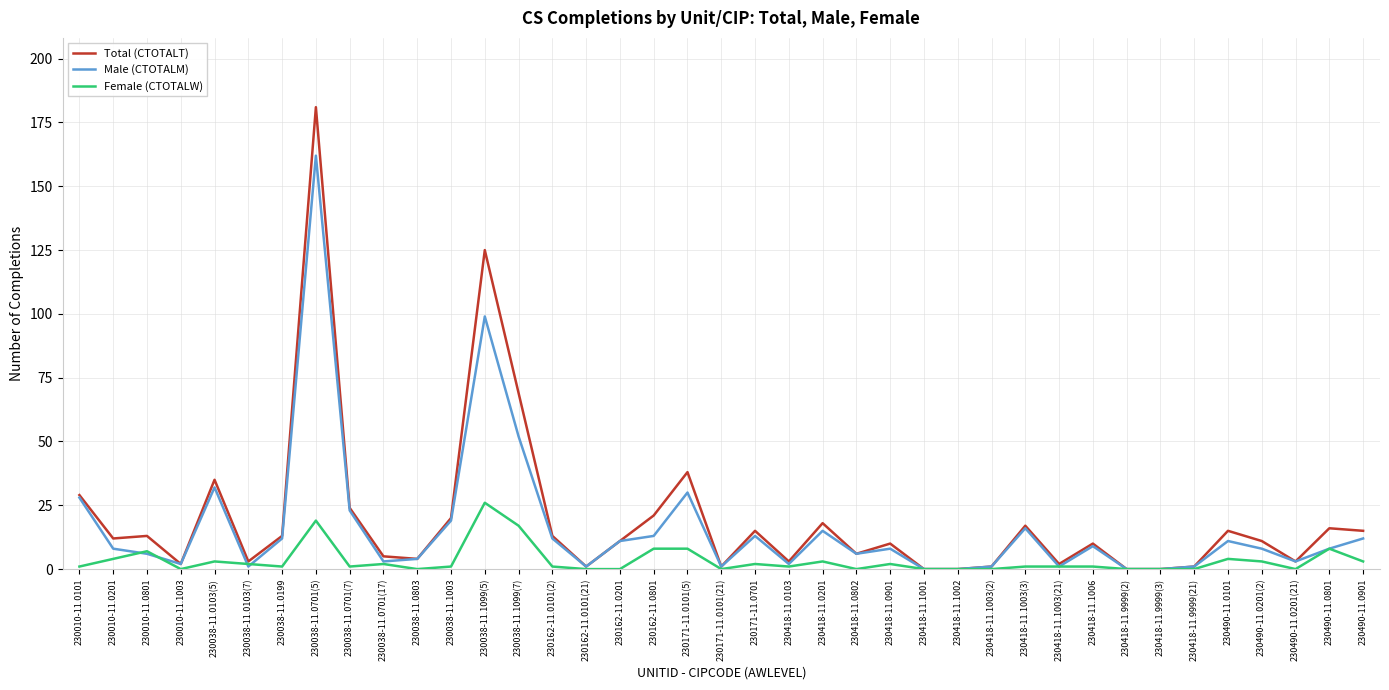

Is it true that Female (CTOTALW) equals 4 at 230038-11.1099(7)?

False